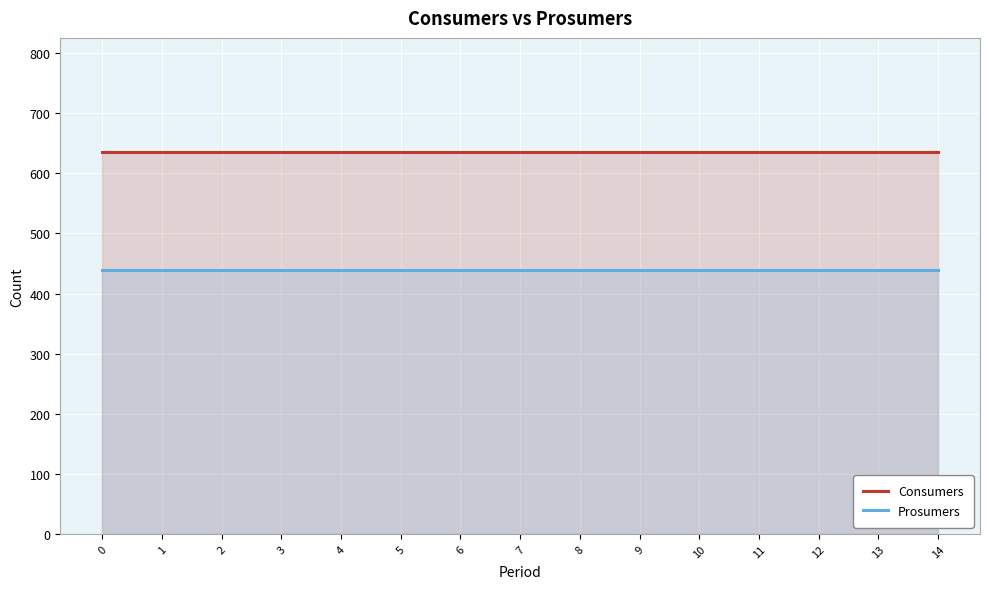

What is the total value across all series at 11?

1075